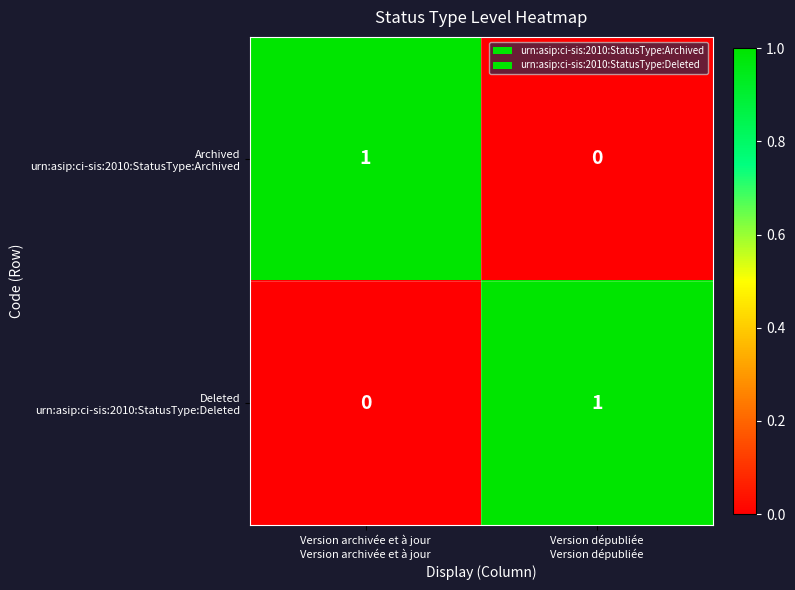

List the series in order of their peak value, highest first.

Archived urn:asip:ci-sis:2010:StatusType:Archived, Deleted urn:asip:ci-sis:2010:StatusType:Deleted